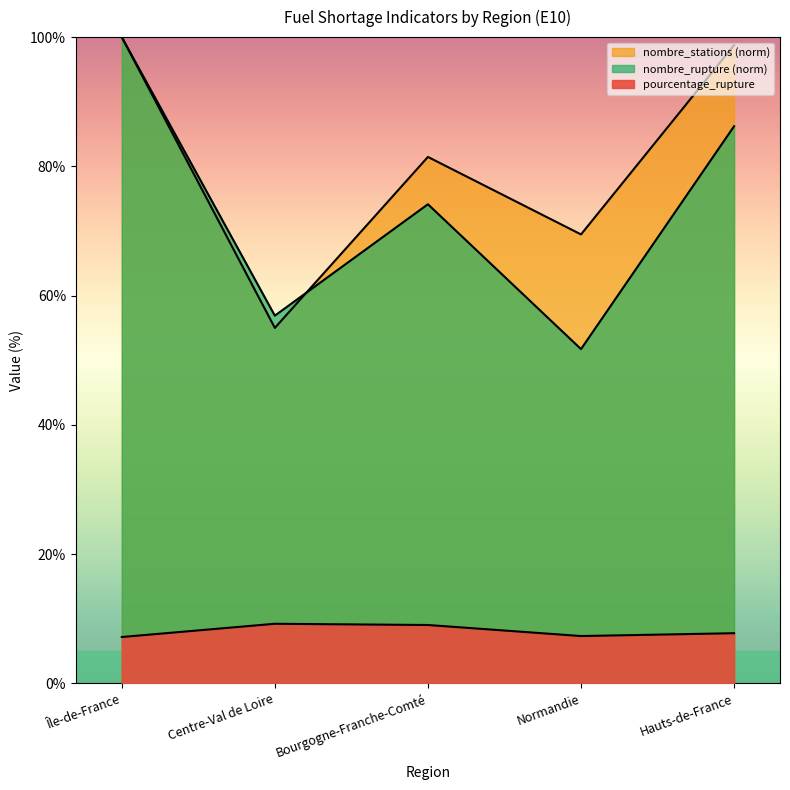

What is the label of the 5th point from the left?

Hauts-de-France